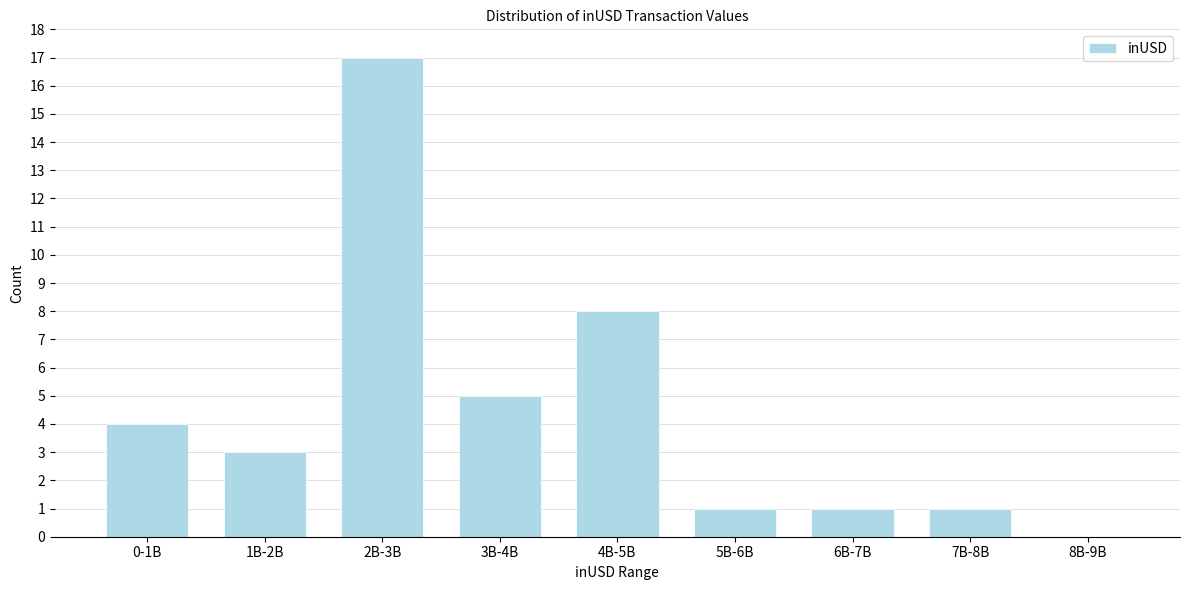

Reading left to right, list all the values displayed in this chart.

0-1B=4	1B-2B=3	2B-3B=17	3B-4B=5	4B-5B=8	5B-6B=1	6B-7B=1	7B-8B=1	8B-9B=0